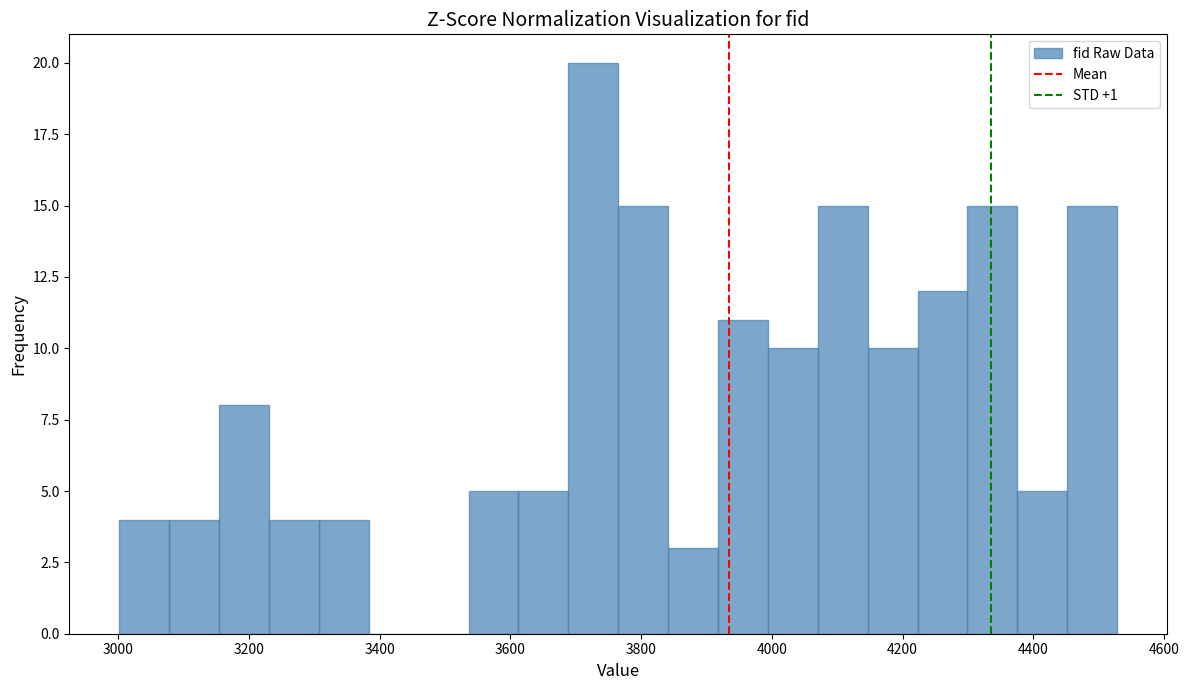

Around what value on the x-axis is the tallest bar? Give the approximate position of its centre, as read against the axis.

3720